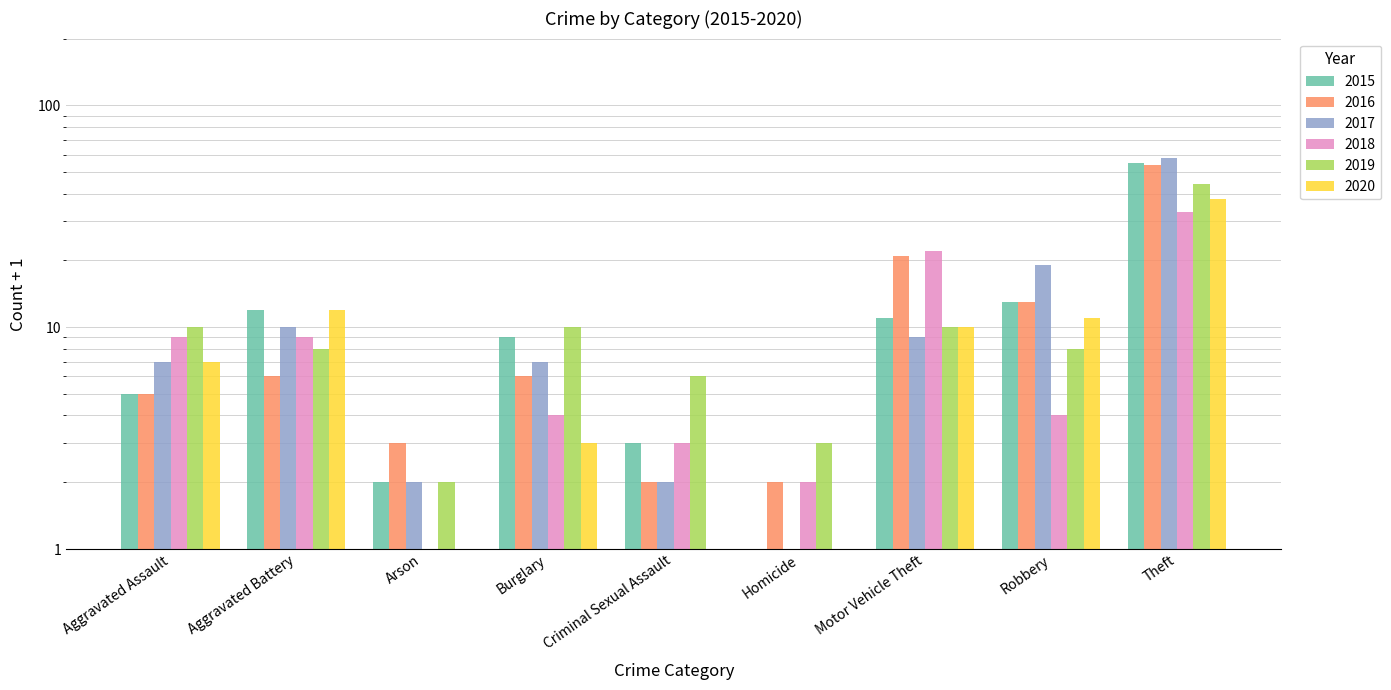

What is the approximate value of 2016 at Burglary, to the nearest 10?

10